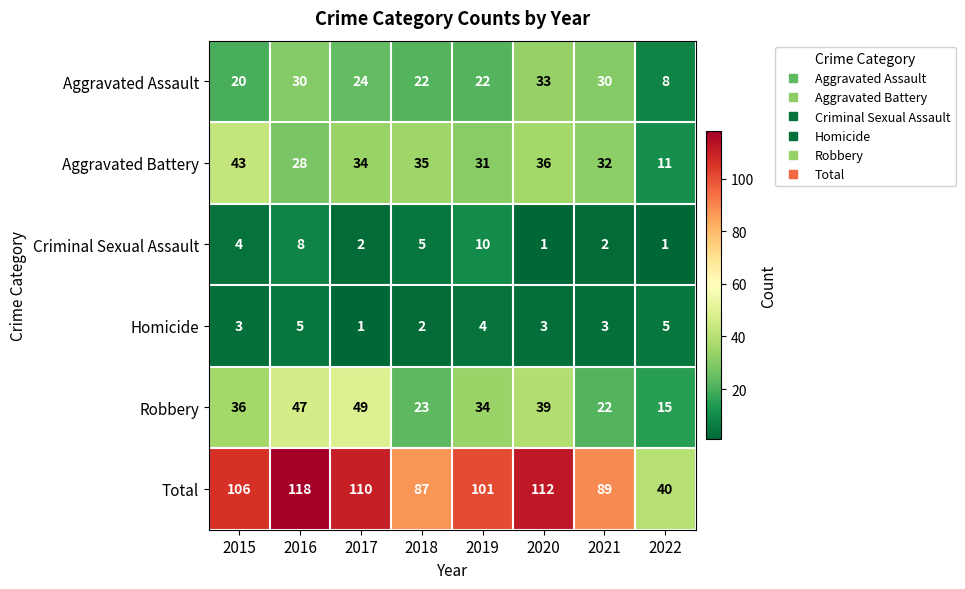

What is the maximum value shown in the chart?

118